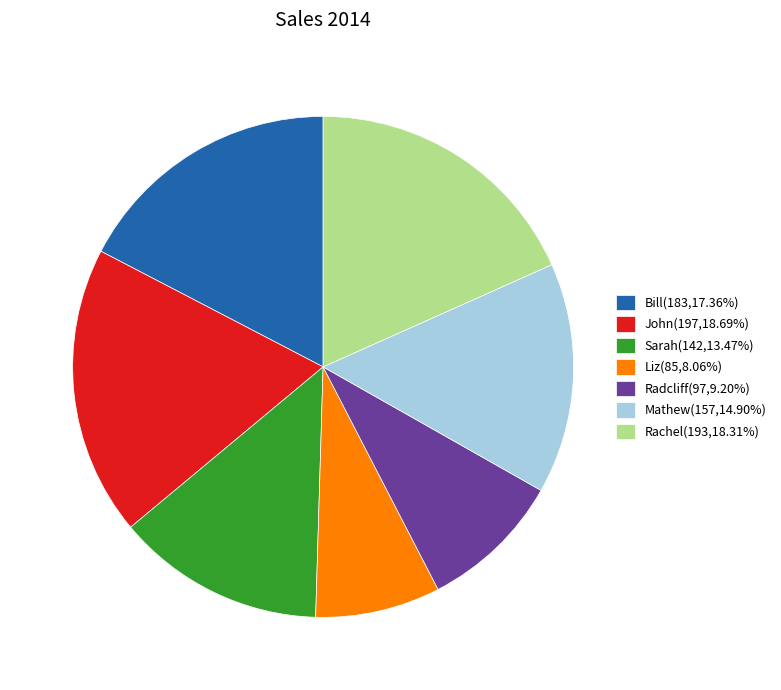

Is it true that Liz is 3% of the pie?

False